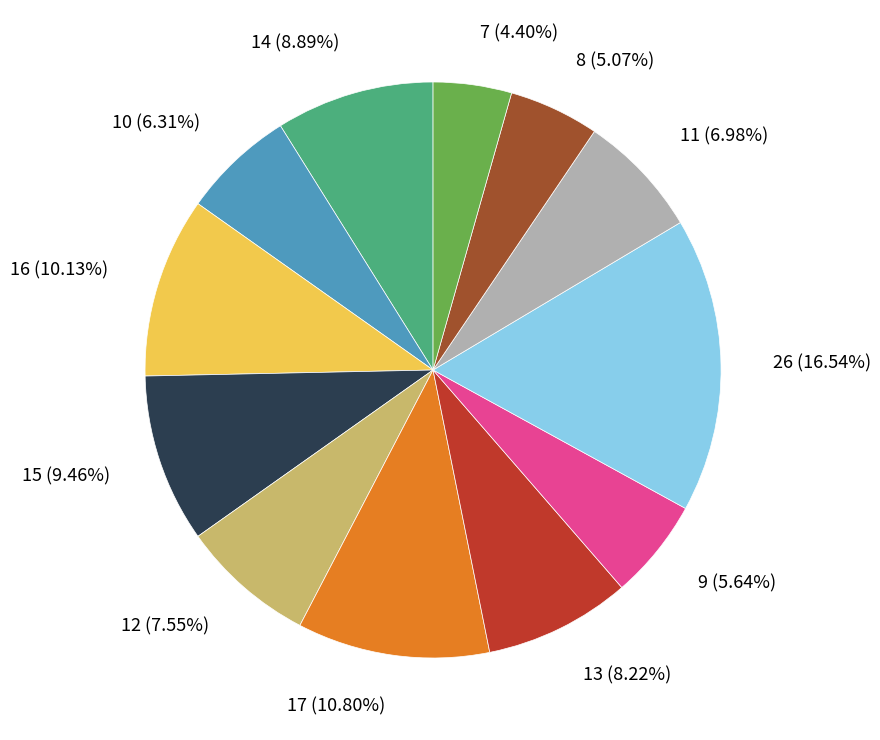

Rank the categories by value from highest to lowest.

26 (16.54%), 17 (10.80%), 16 (10.13%), 15 (9.46%), 14 (8.89%), 13 (8.22%), 12 (7.55%), 11 (6.98%), 10 (6.31%), 9 (5.64%), 8 (5.07%), 7 (4.40%)